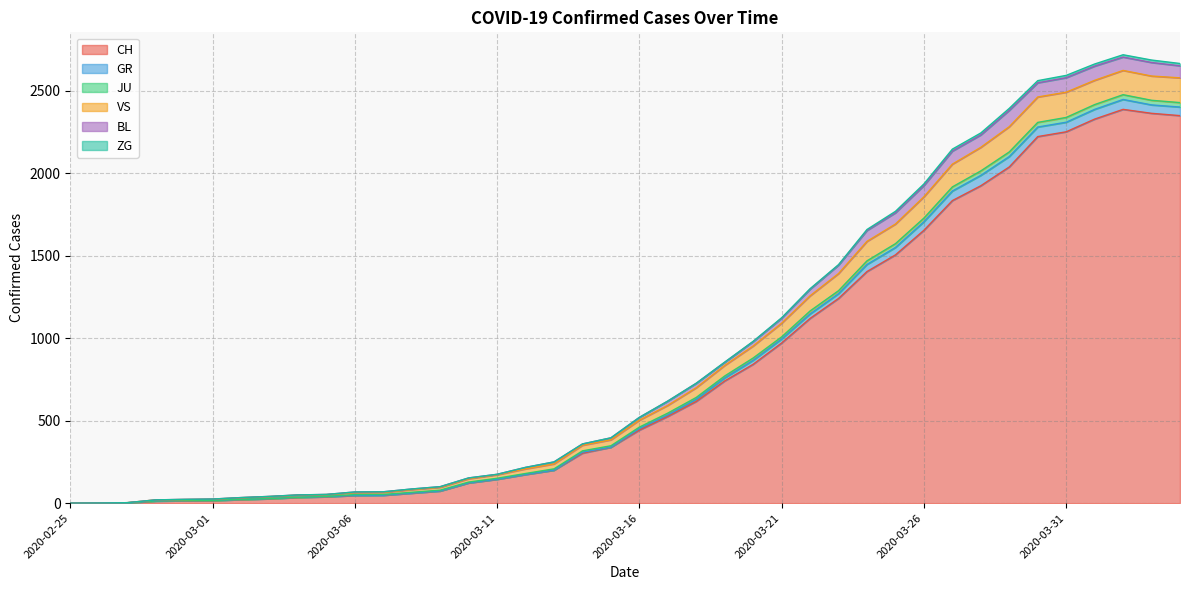

What is the highest value of the CH series?

2387